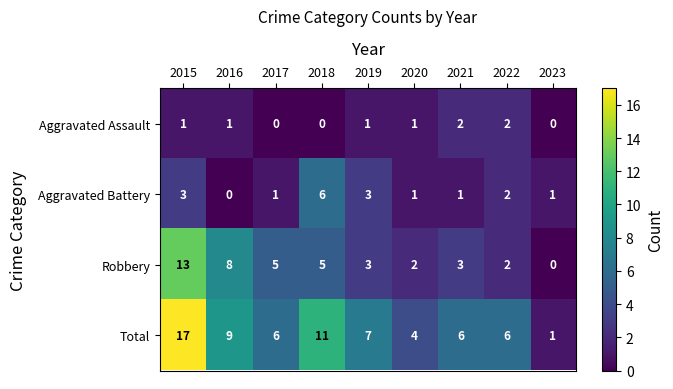

Rank the series by their average value, from highest to lowest.

Total, Robbery, Aggravated Battery, Aggravated Assault